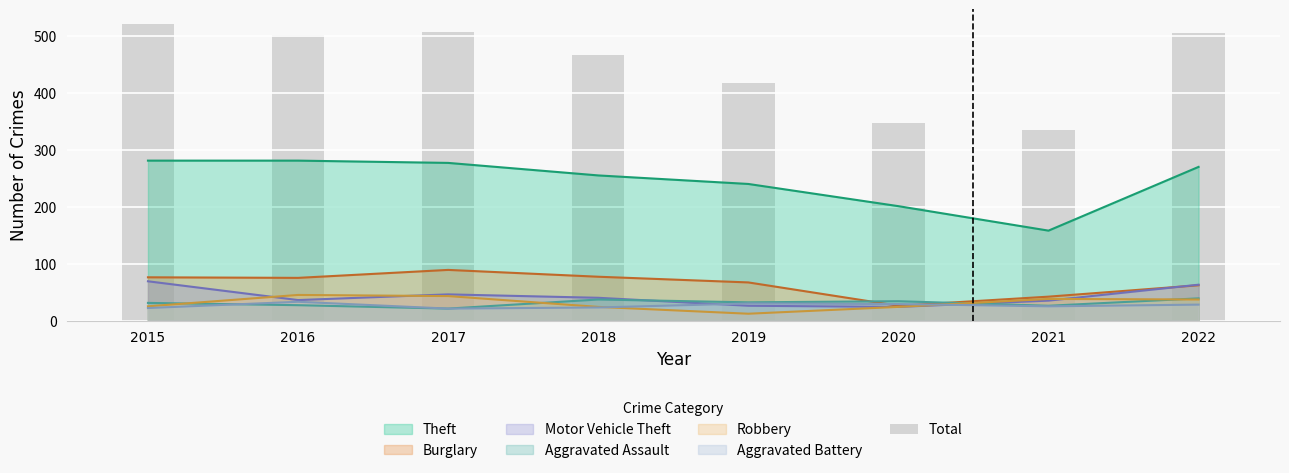

Reading left to right, list all the values displayed in this chart.

2015=521	2016=502	2017=507	2018=466	2019=417	2020=347	2021=334	2022=505